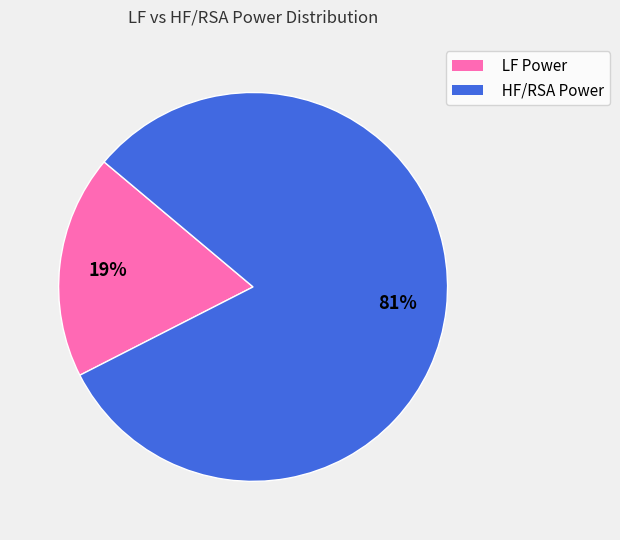

Between HF/RSA Power and LF Power, which is larger?

HF/RSA Power